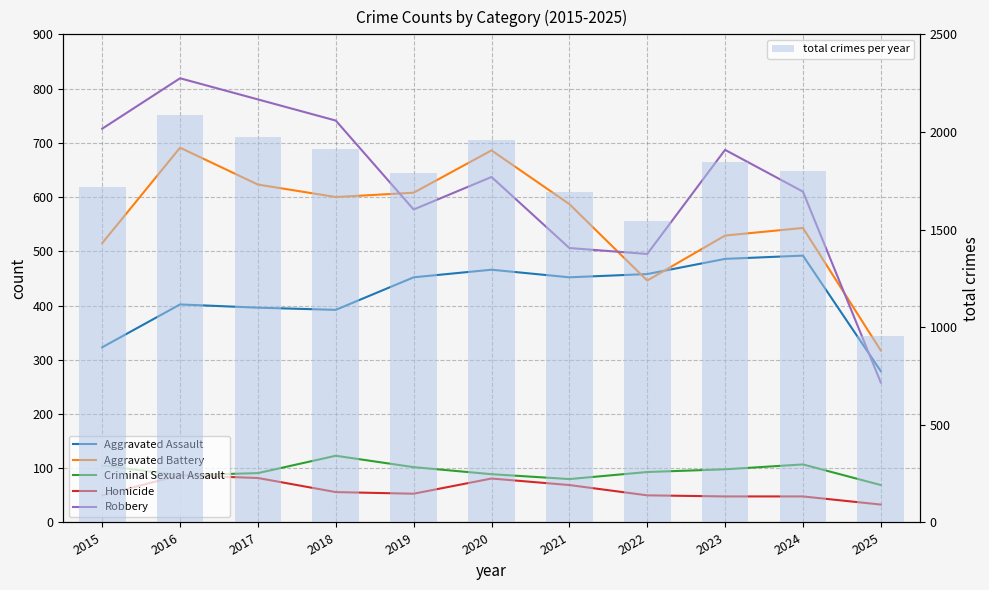

Rank the series at 2016 from highest to lowest value.

total crimes per year, Robbery, Aggravated Battery, Aggravated Assault, Criminal Sexual Assault, Homicide